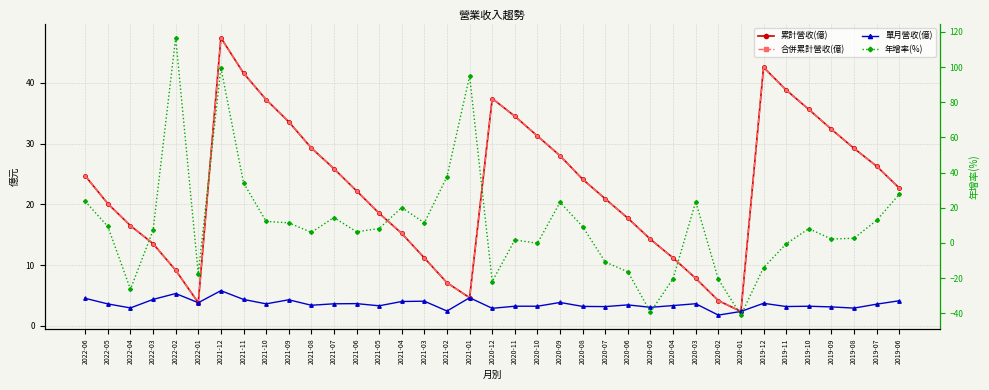

Is it true that 單月營收(億) equals 5.3 at 2019-12?

False